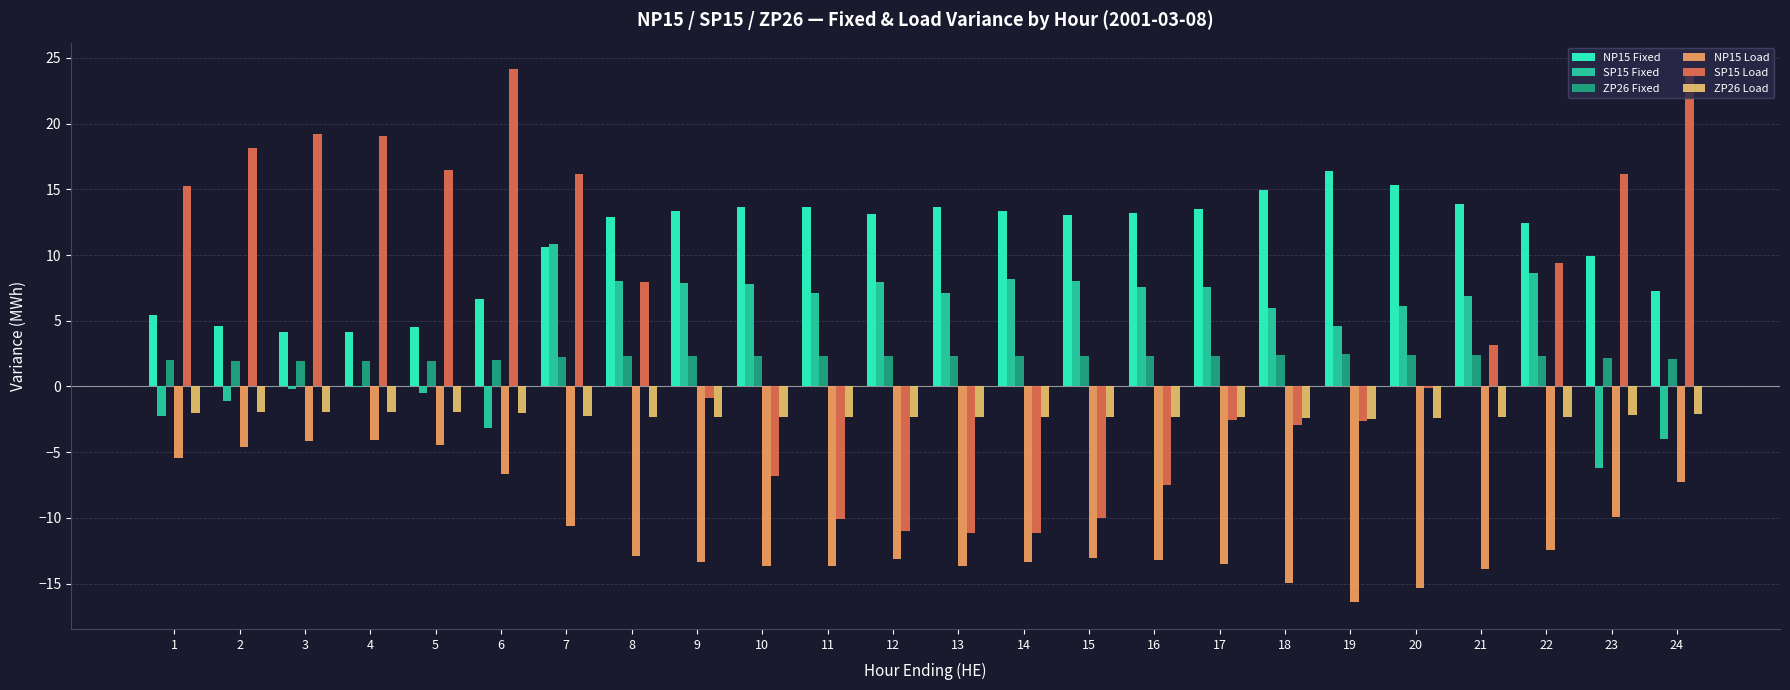

What is the average value of the ZP26 Fixed series?

2.2